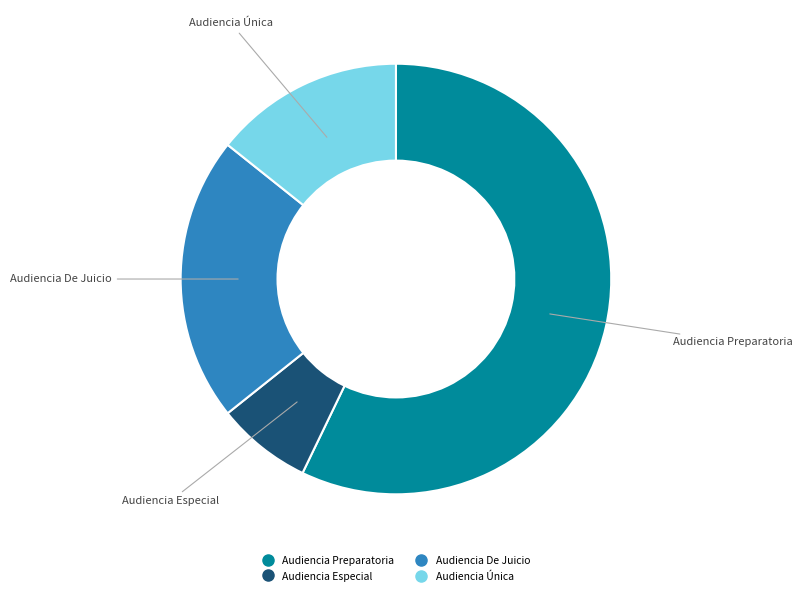

True or false: Audiencia Preparatoria accounts for 57% of the total.

True